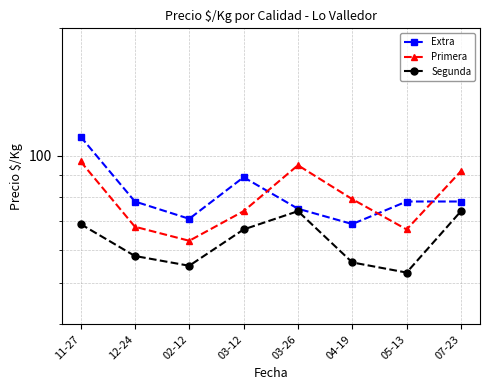

Does the chart display data point markers on the line(s)?

Yes